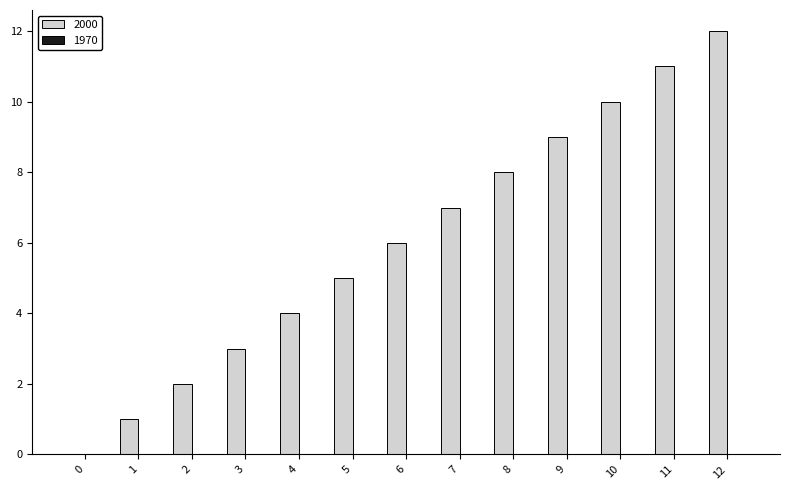

Where is the data nearest to the value 6?

6